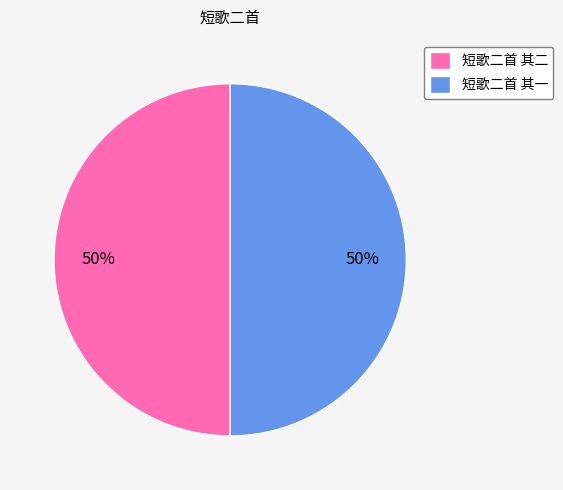

Count the number of slices in the pie.

2